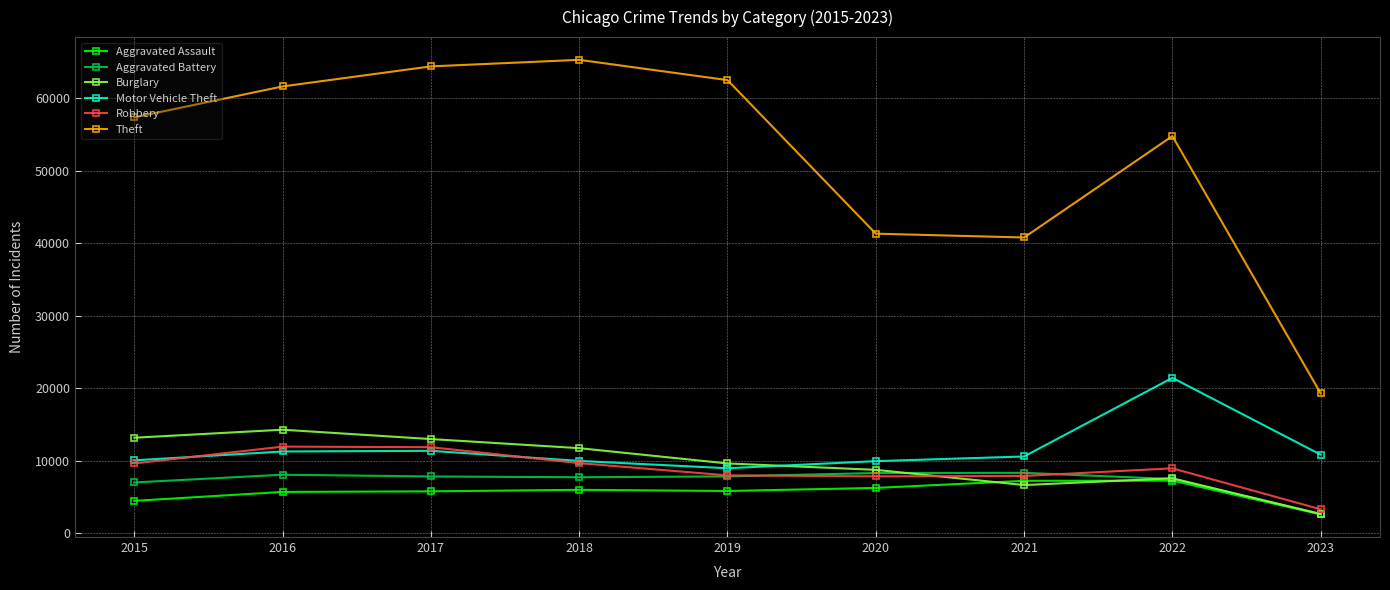

What are all the series names shown in the legend?

Aggravated Assault, Aggravated Battery, Burglary, Motor Vehicle Theft, Robbery, Theft